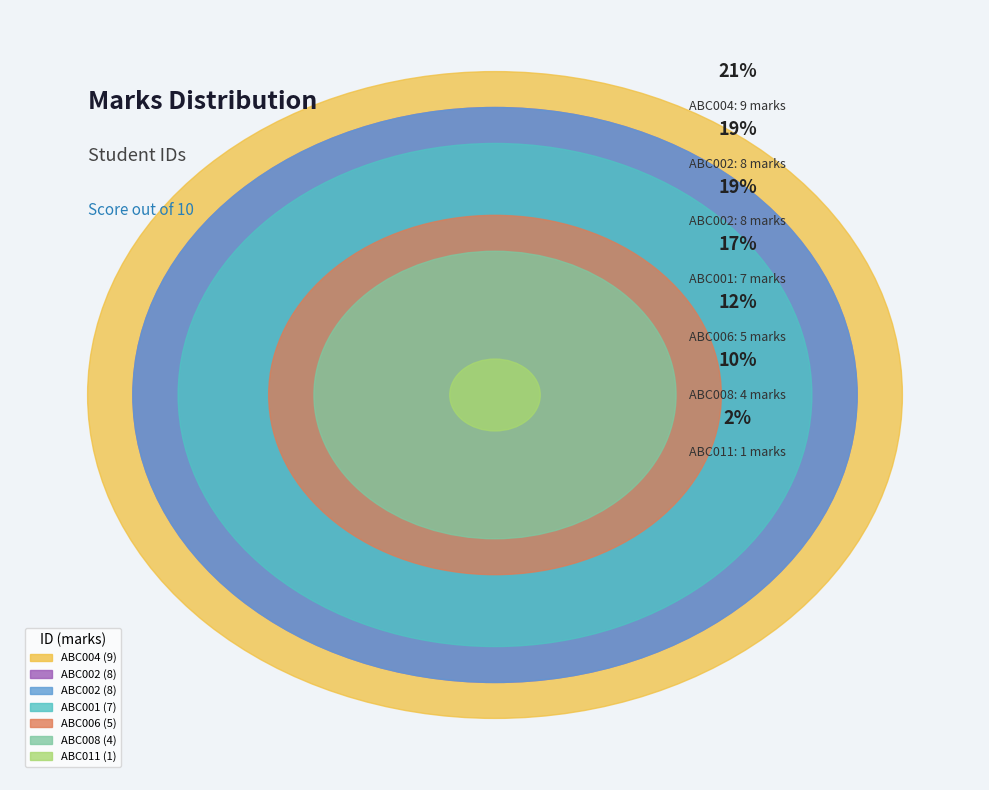

To the nearest percent, what percentage of the pie is ABC002?

19%